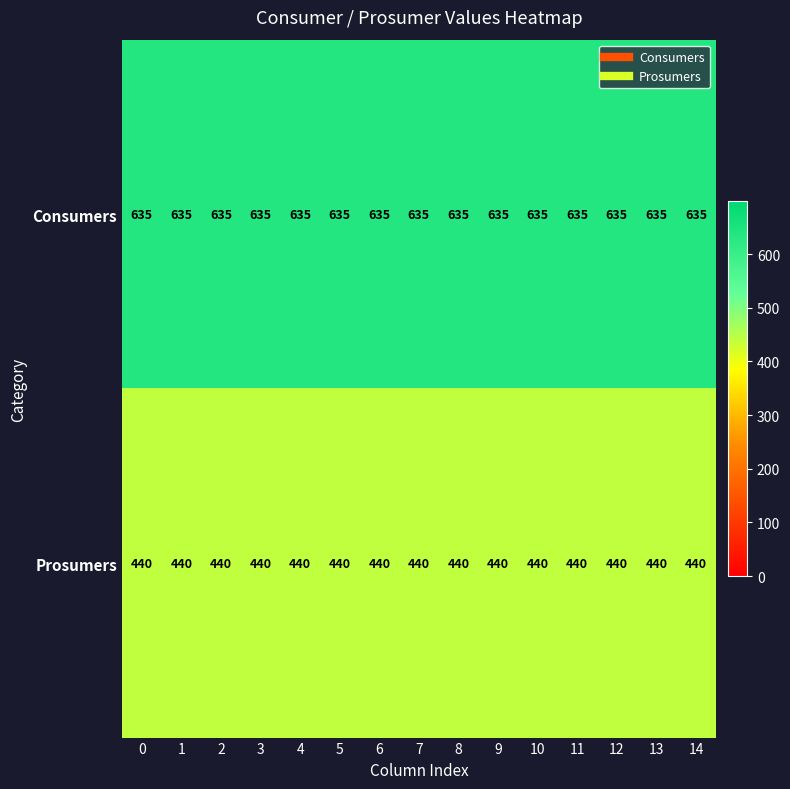

At 10, list the series in order from smallest to largest.

Prosumers, Consumers